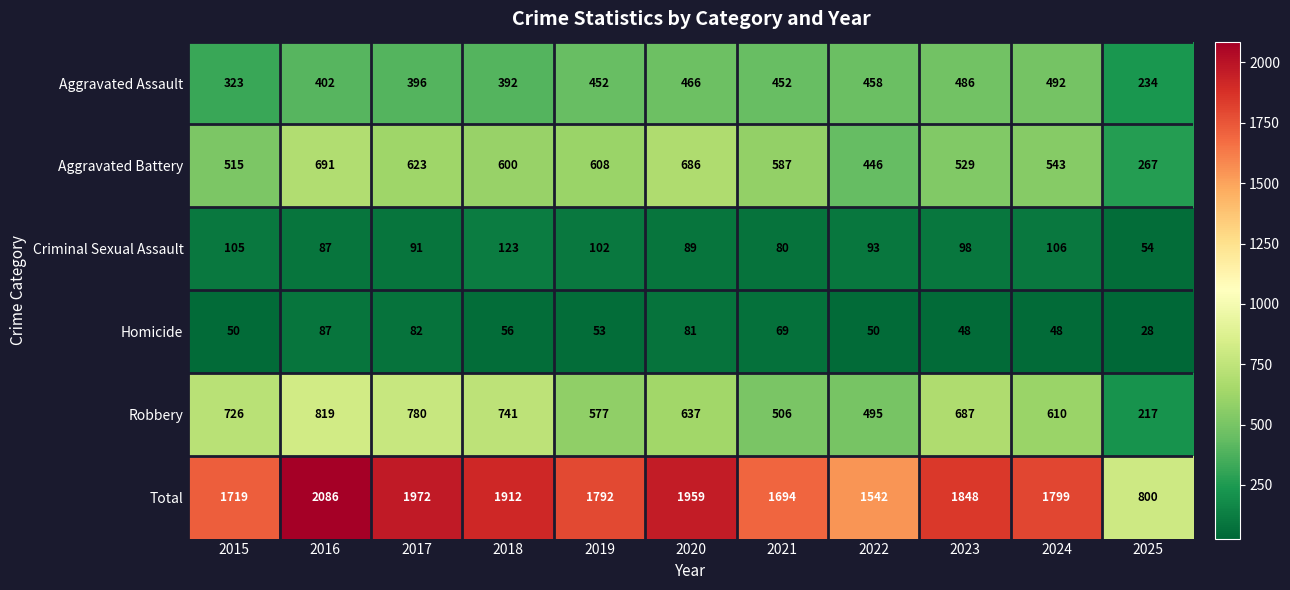

The Homicide series shows 70 at 2019. True or false?

False